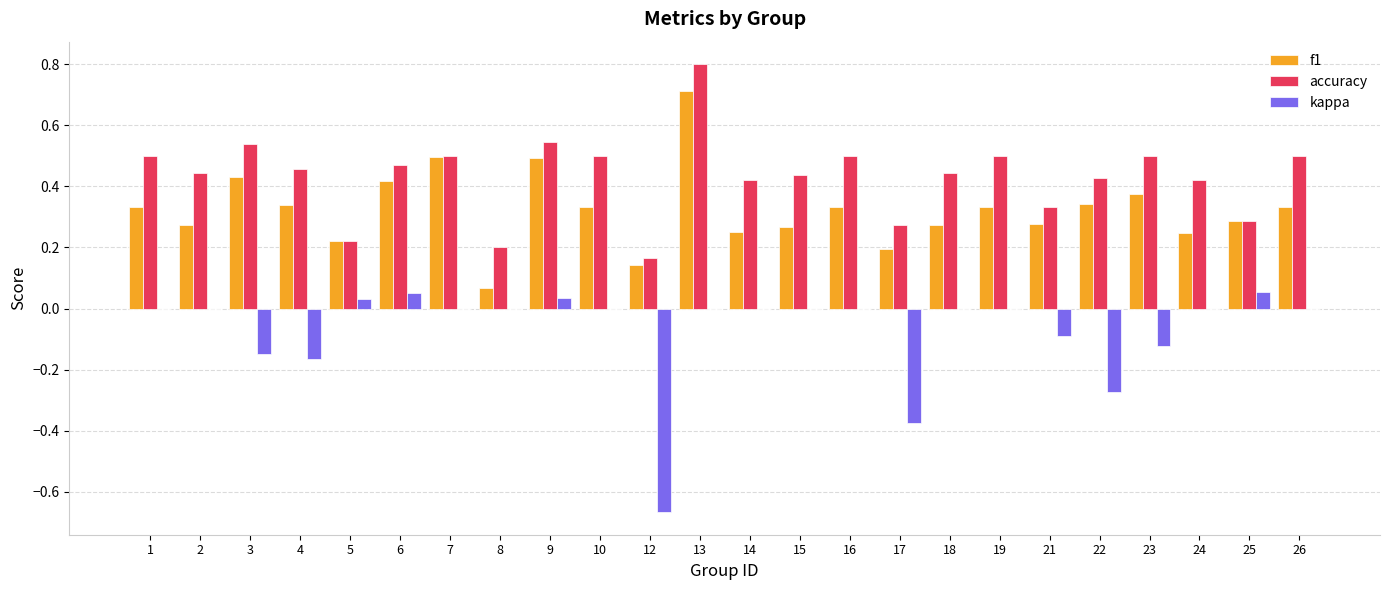

What is the maximum value shown in the chart?

0.8